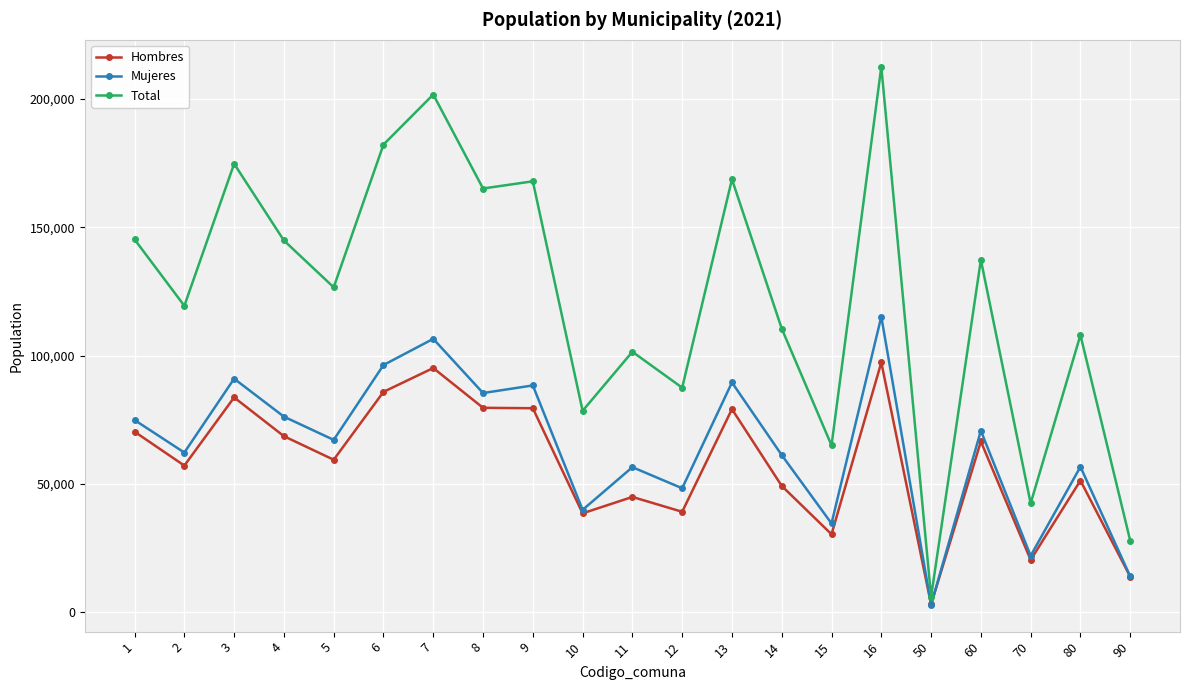

Which series changed the most between 2 and 15?

Total